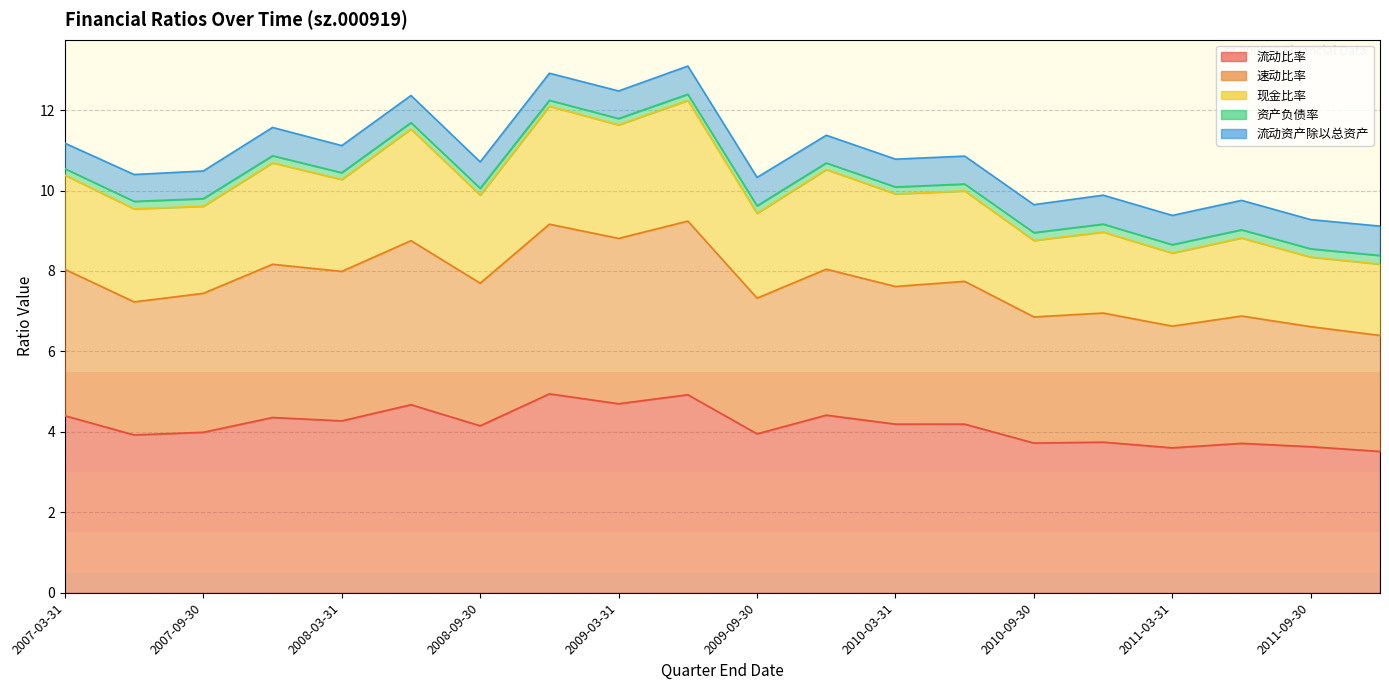

Which series has the widest spread of values?

现金比率